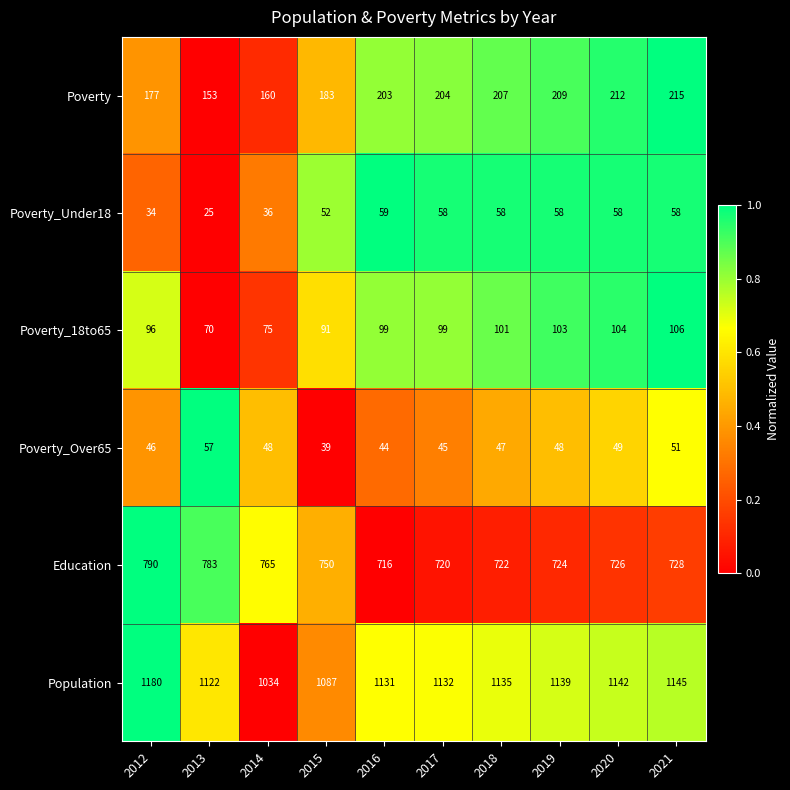

What is the total value across all series at 2013?

2210